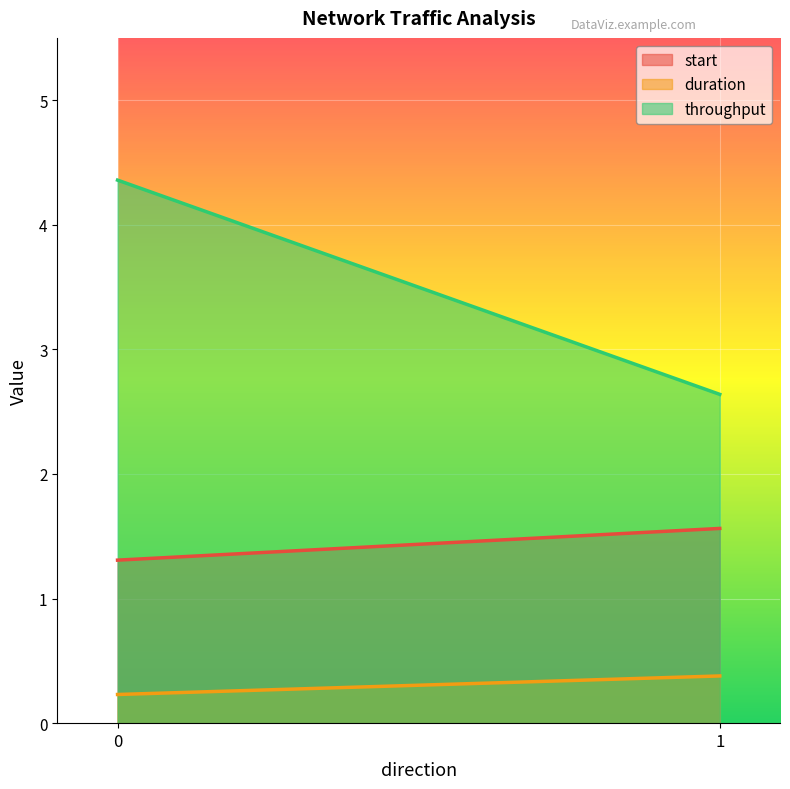

Which series has the largest total across all categories?

throughput